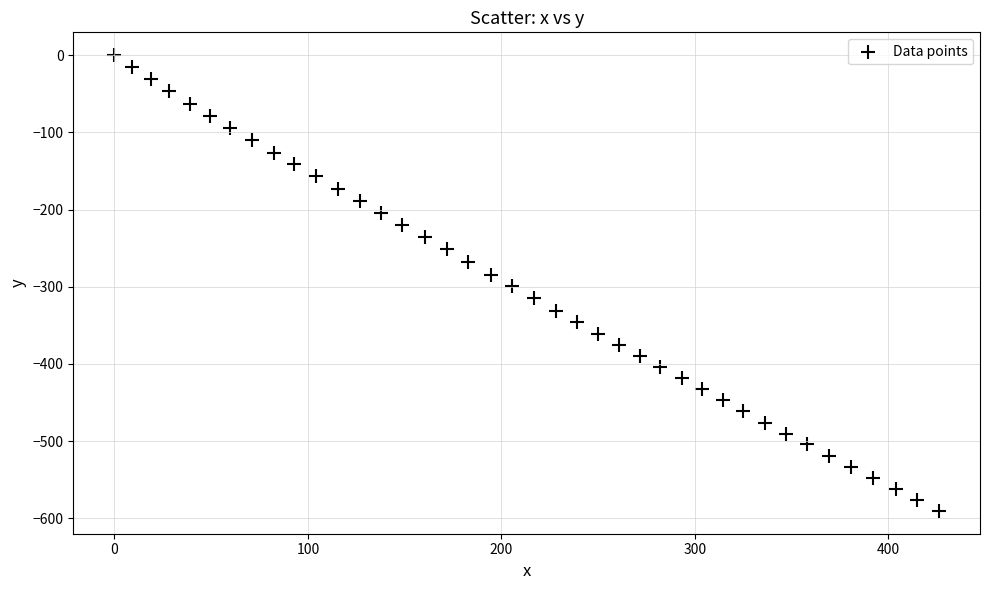

What is the range of X values (max minus min)?

426.2